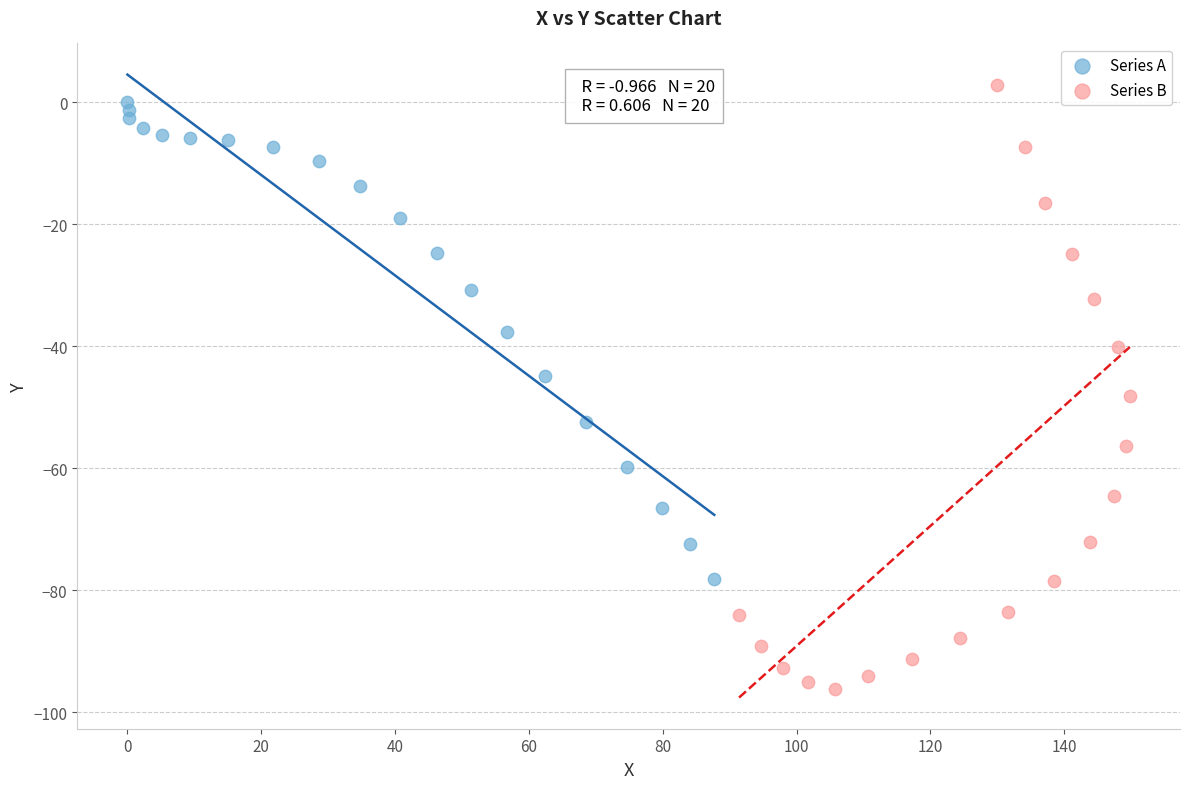

What are all the series names shown in the legend?

Series A, Series B